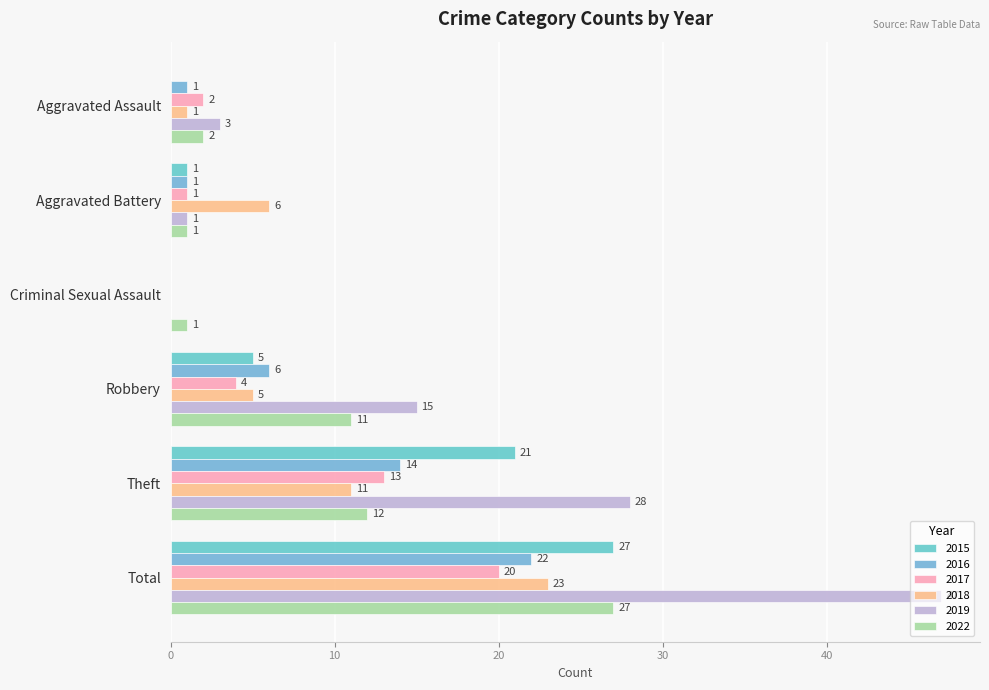

Is the value of 2018 at Aggravated Assault greater than the value of 2022 at Criminal Sexual Assault?

No